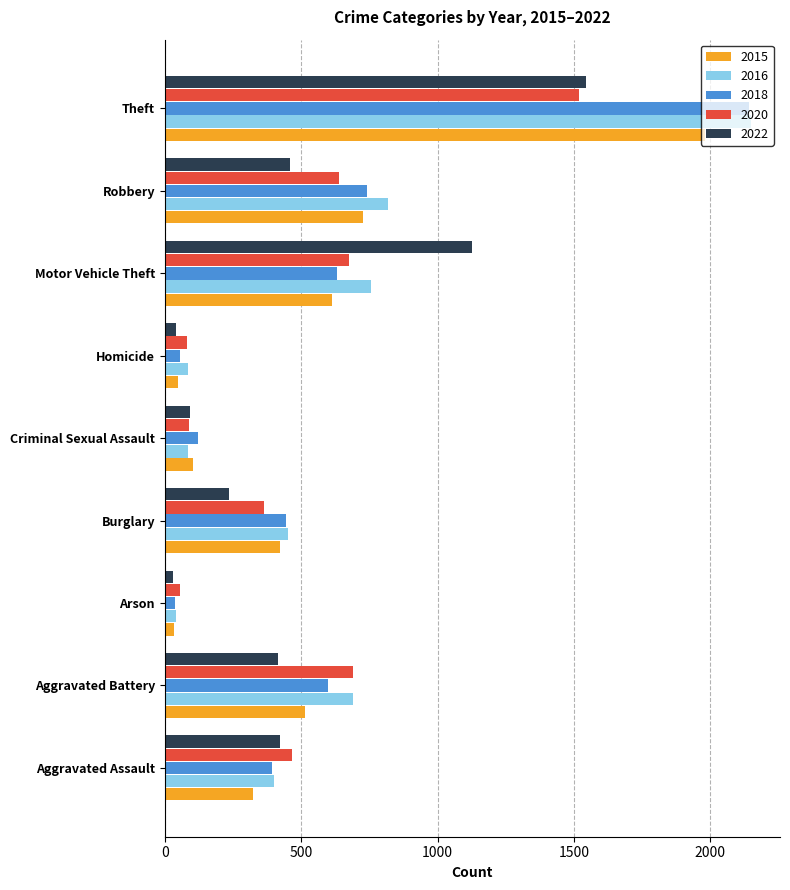

Rank the series by their average value, from lowest to highest.

2022, 2020, 2015, 2018, 2016